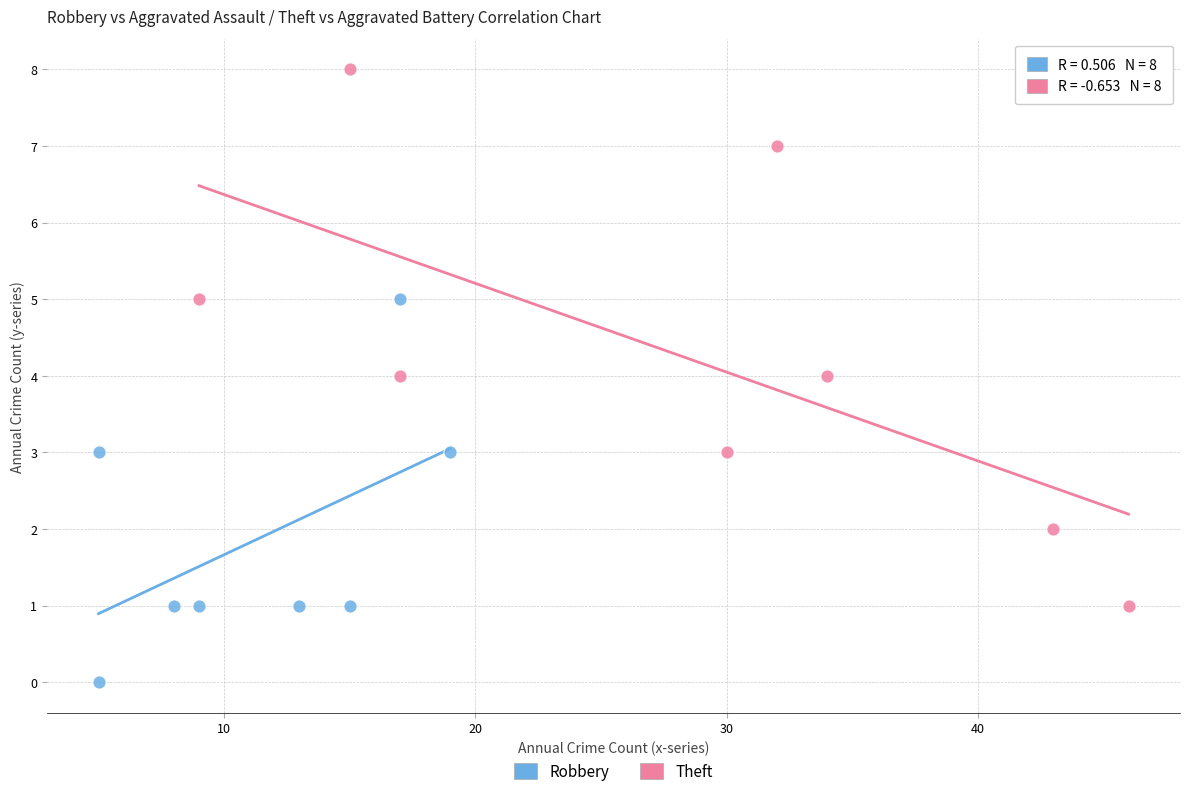

Which series has the largest Y range (max minus min)?

Theft